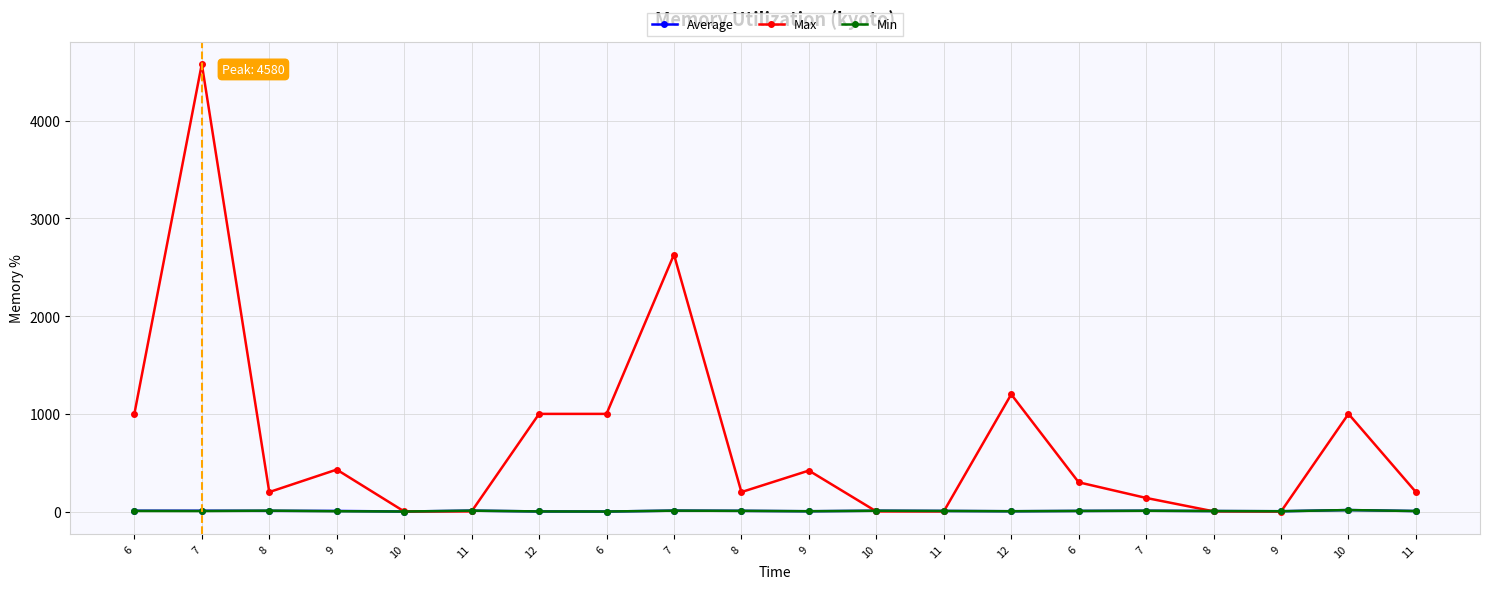

Reading left to right, what are all the values shown in this chart?

Average: 6=9	7=9	8=8	9=7	10=1	11=10	12=2	6=1	7=10	8=8	9=4	10=9	11=7	12=4	6=7	7=9	8=6	9=4	10=16	11=6
Max: 6=1000	7=4580	8=200	9=430	10=2	11=2	12=1000	6=1000	7=2630	8=200	9=420	10=2	11=2	12=1200	6=300	7=140	8=3	9=1	10=1000	11=200
Min: 6=7	7=6	8=10	9=4	10=1	11=10	12=2	6=1	7=10	8=8	9=4	10=9	11=7	12=4	6=7	7=9	8=6	9=4	10=16	11=6